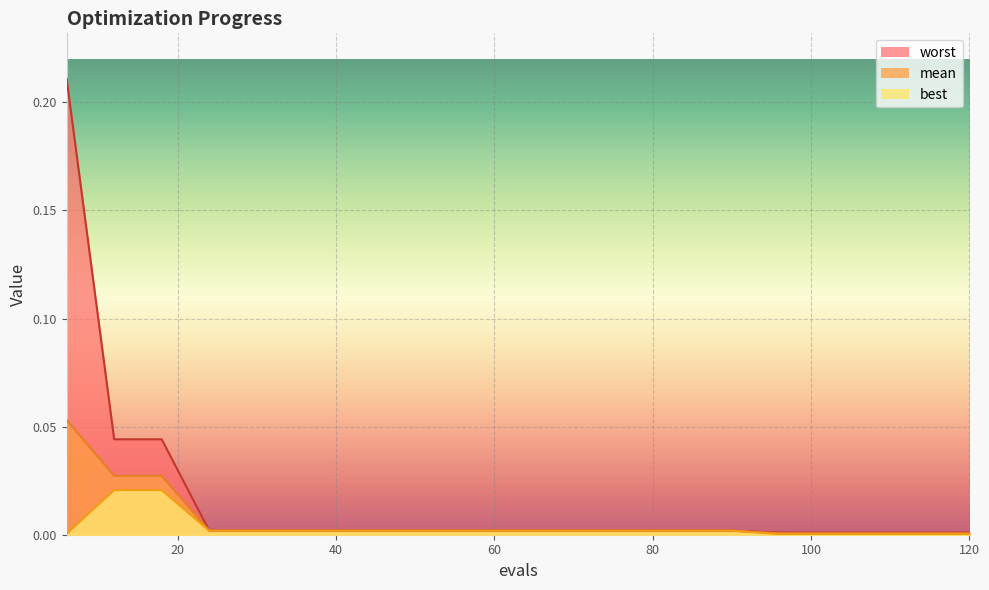

How many data points does each series have?

20